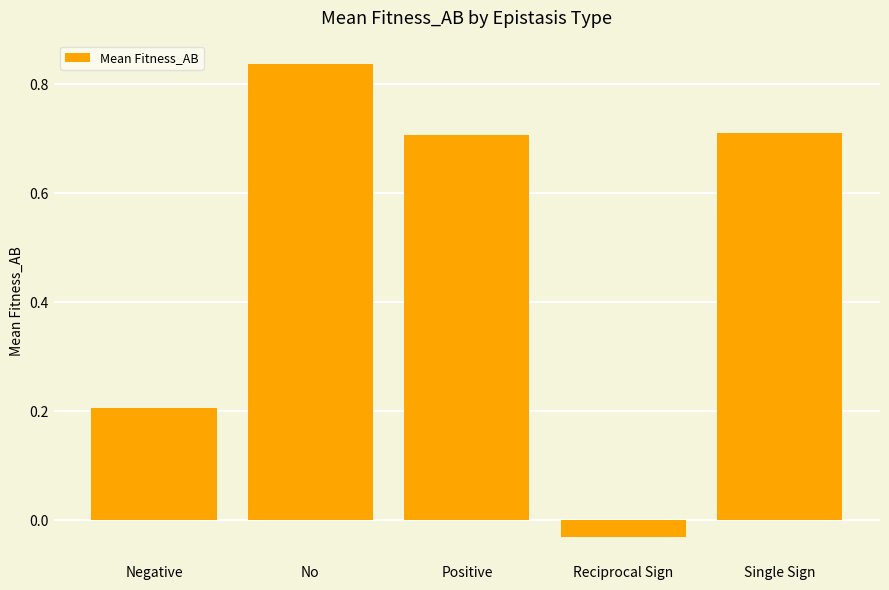

What is the change in value from Reciprocal Sign to Single Sign?

+0.7